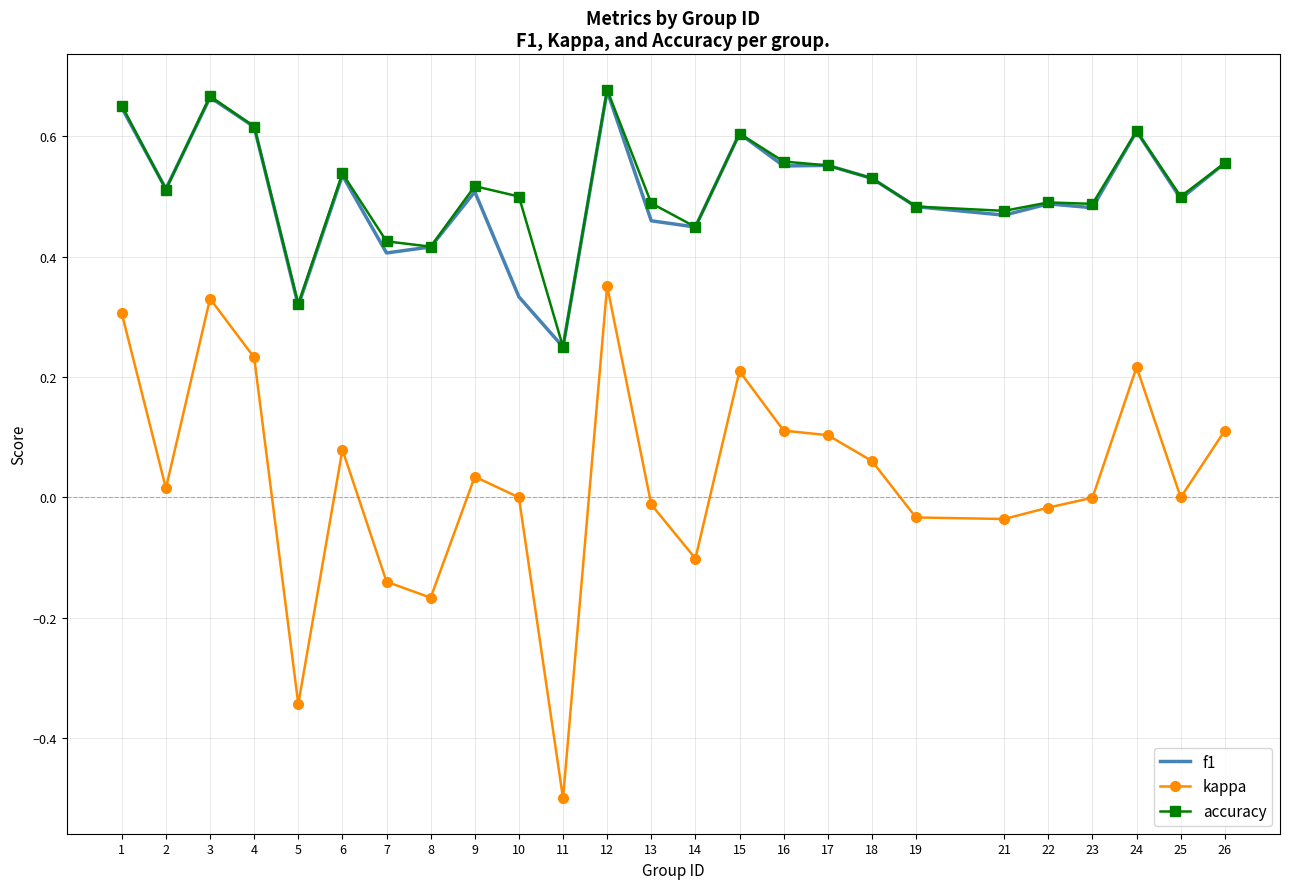

Is the value of kappa at 24 greater than the value of accuracy at 24?

No